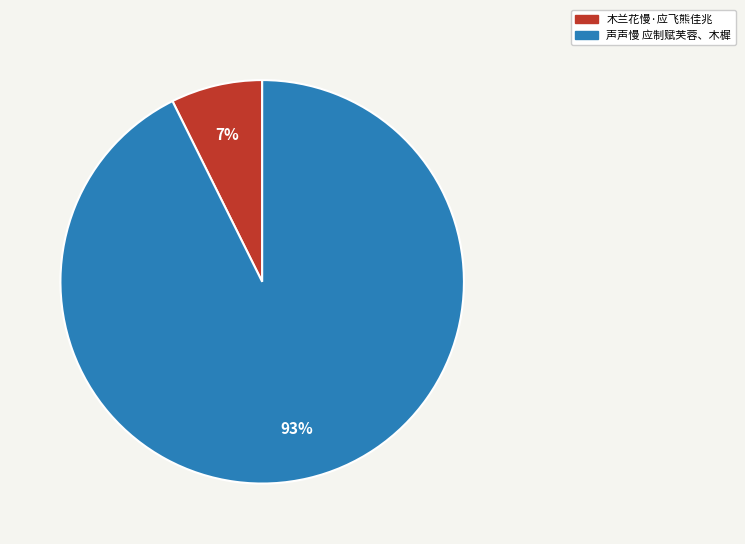

Count the number of slices in the pie.

2